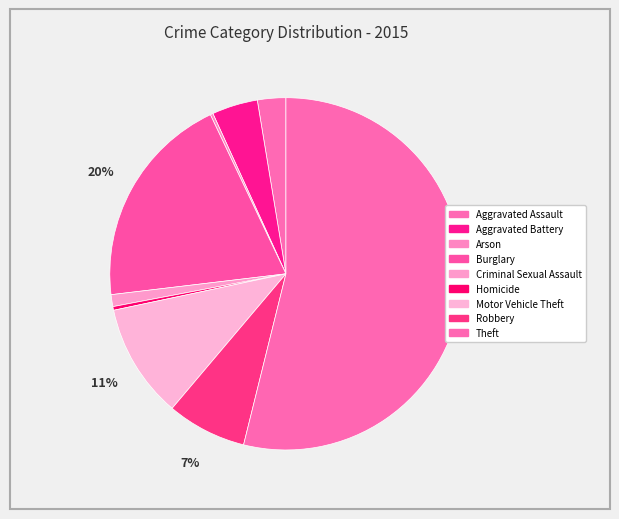

The Burglary slice represents 20% of the pie. True or false?

True